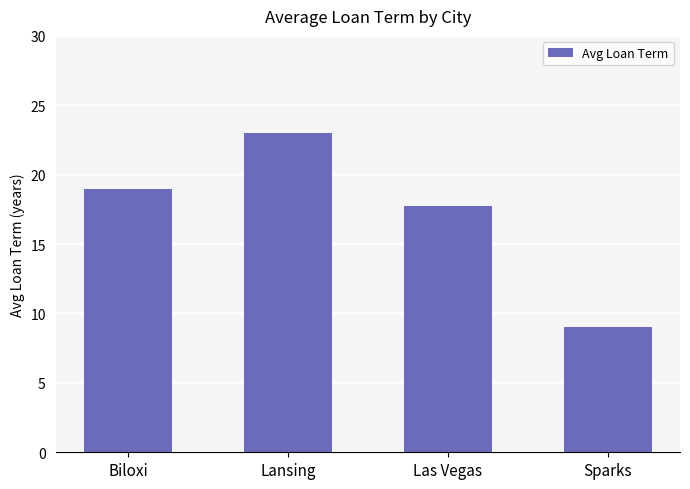

What position from the left is Las Vegas?

3